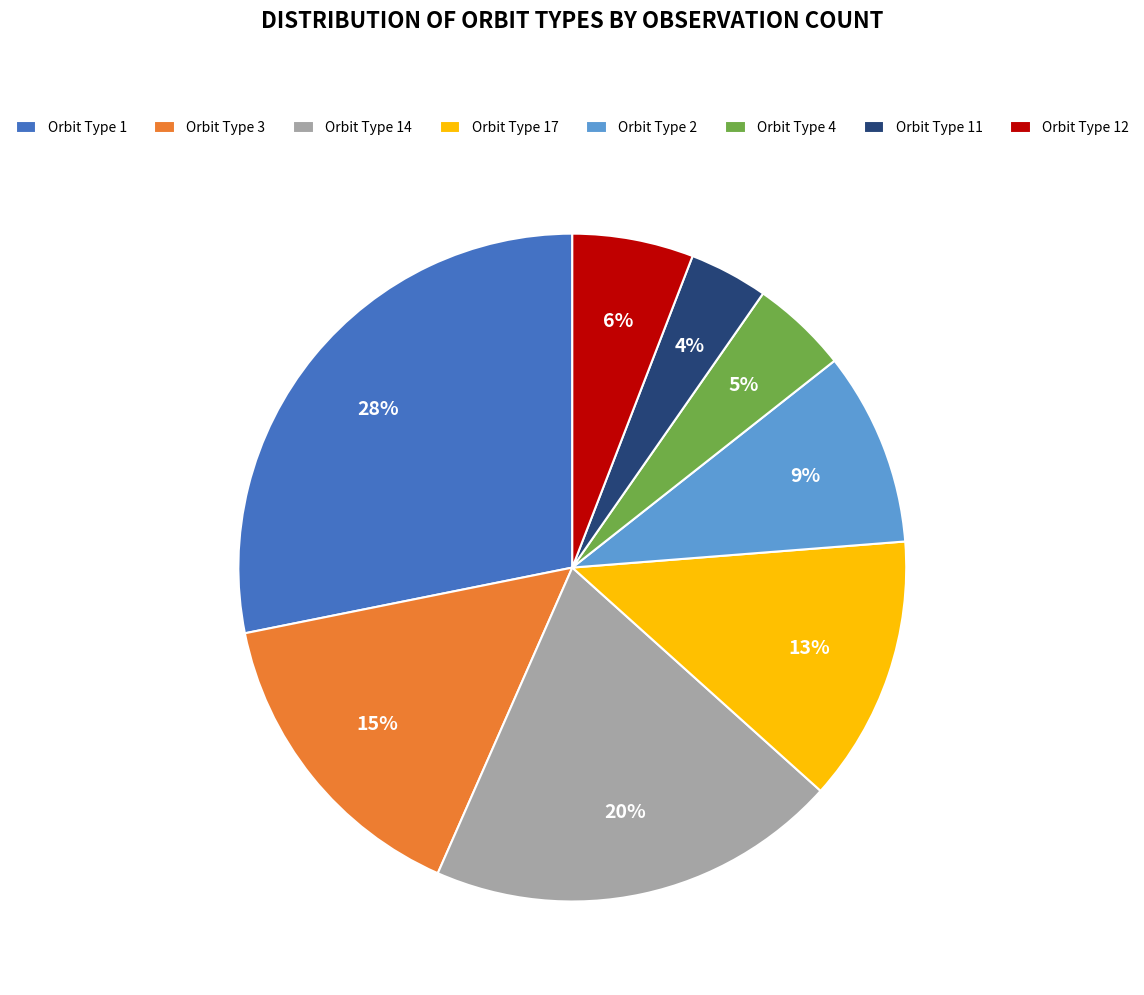

Which has a higher value, Orbit Type 2 or Orbit Type 11?

Orbit Type 2